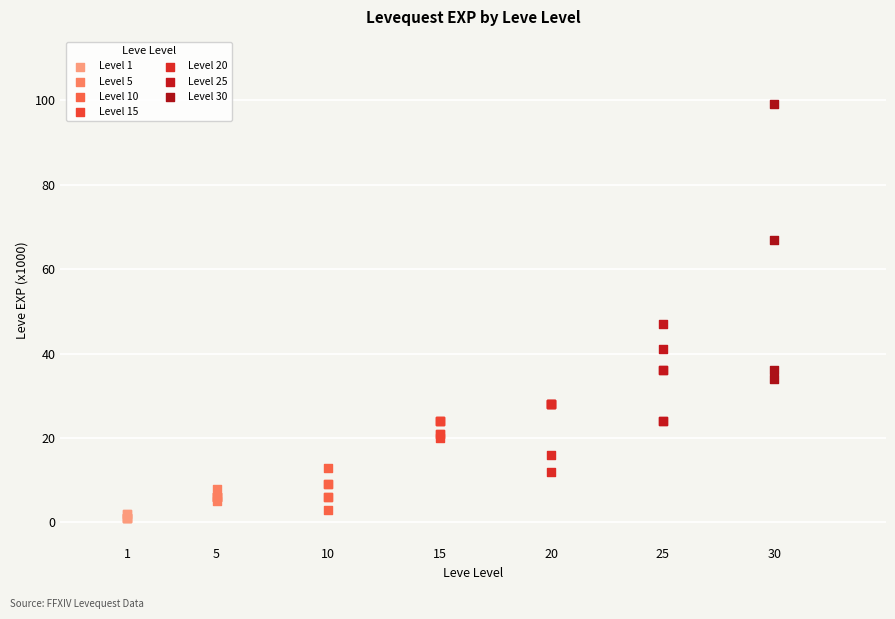

Which series has the largest Y range (max minus min)?

Level 30